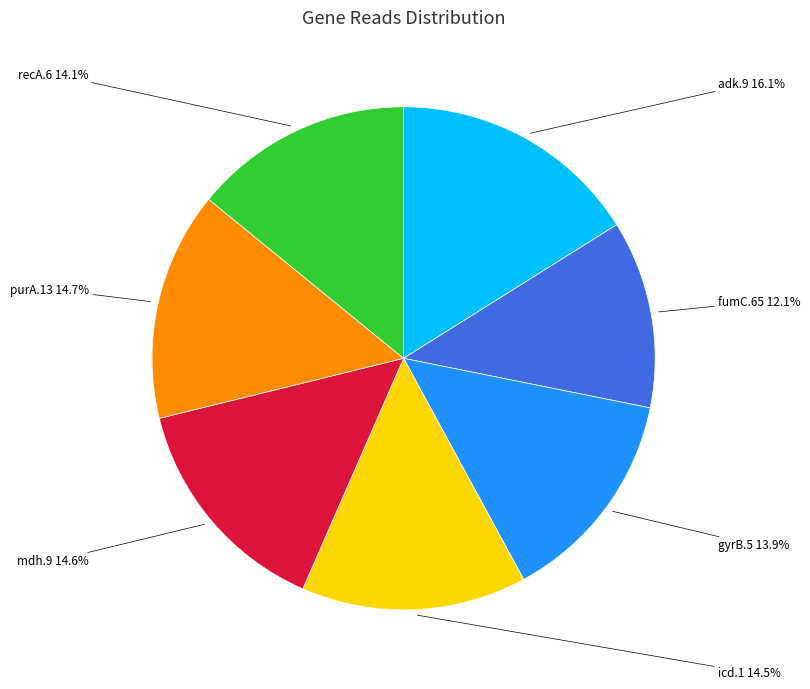

What is the total percentage of adk.9 and gyrB.5?

30.0%